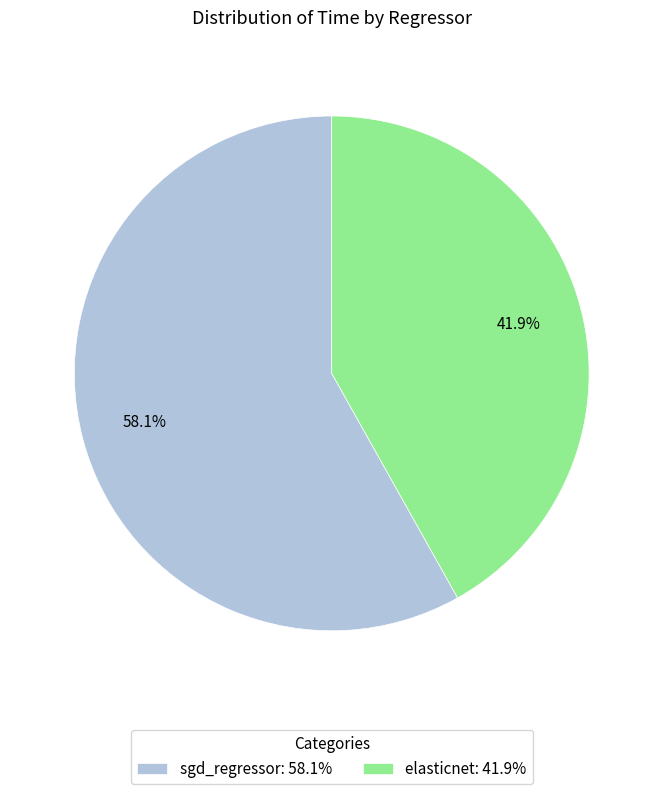

What is the majority slice?

sgd_regressor